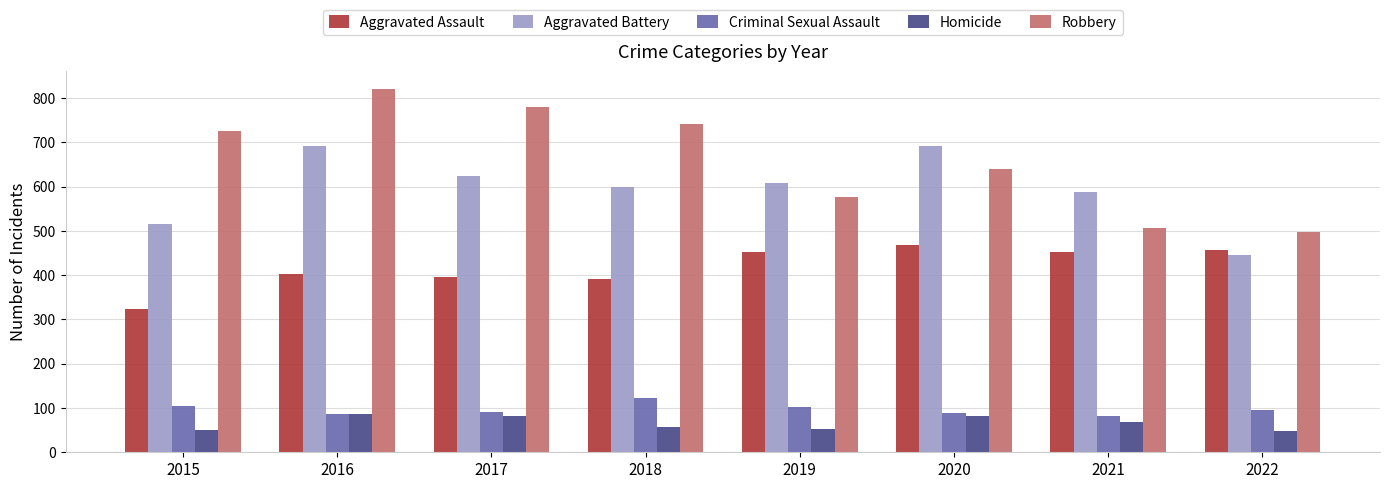

What is the minimum value shown in the chart?

48